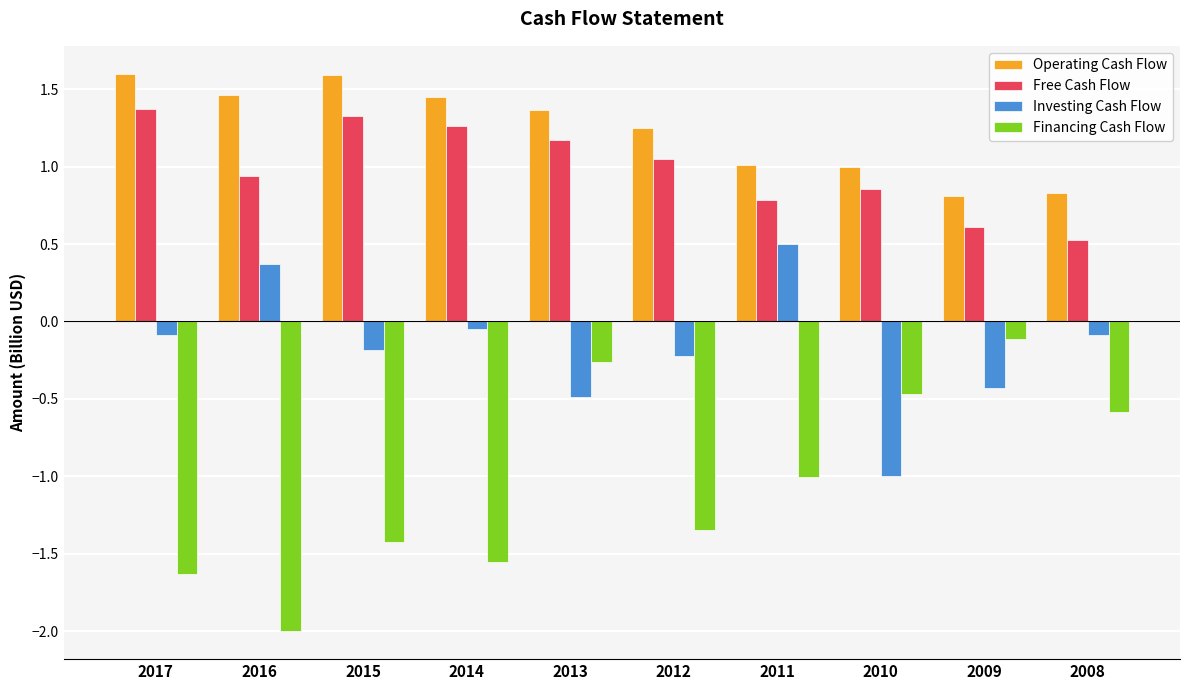

What is the highest value of the Operating Cash Flow series?

1.6